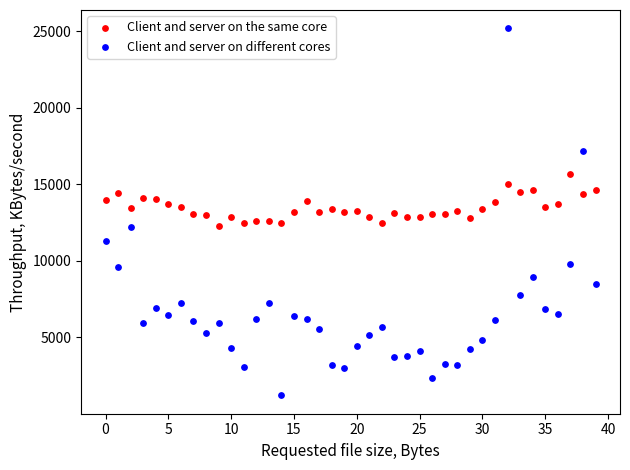

Which series has the largest Y range (max minus min)?

Client and server on different cores